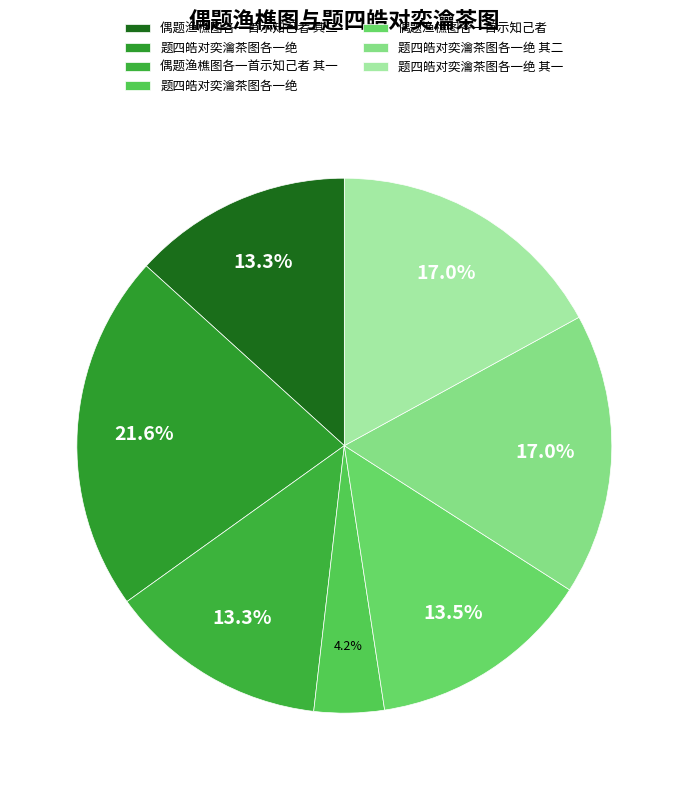

What is the smallest slice in the pie chart?

题四皓对奕瀹茶图各一绝